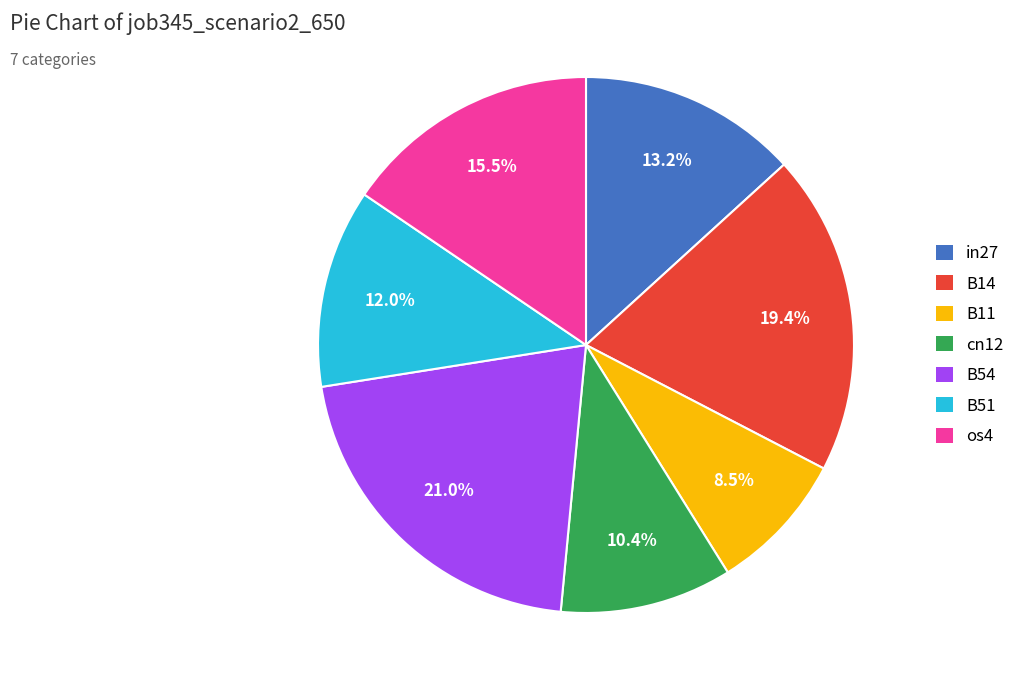

To the nearest percent, what is the average slice percentage?

14%